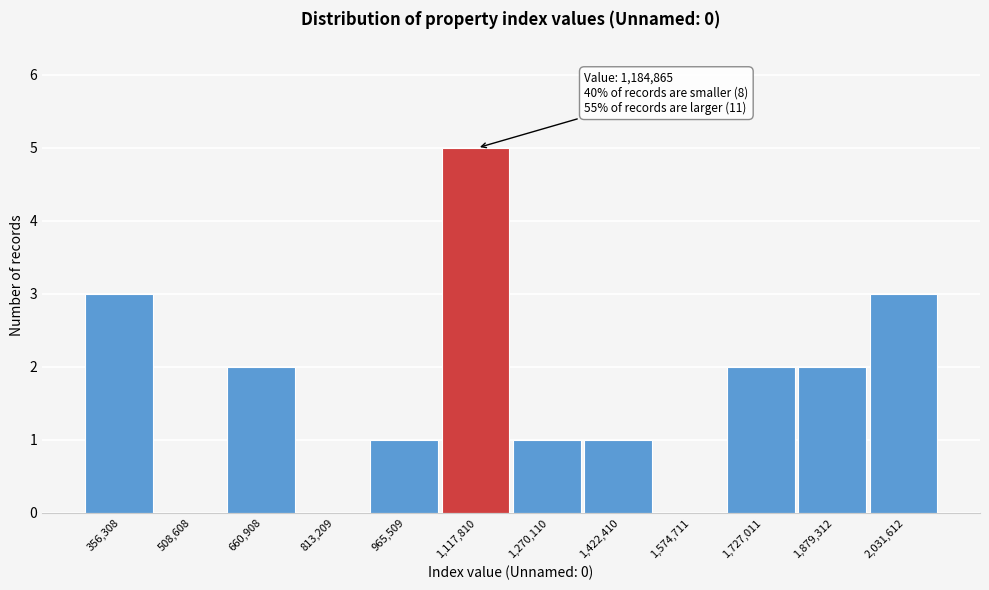

Reading left to right, list all the values displayed in this chart.

356,308=3	508,608=0	660,908=2	813,209=0	965,509=1	1,117,810=5	1,270,110=1	1,422,410=1	1,574,711=0	1,727,011=2	1,879,312=2	2,031,612=3